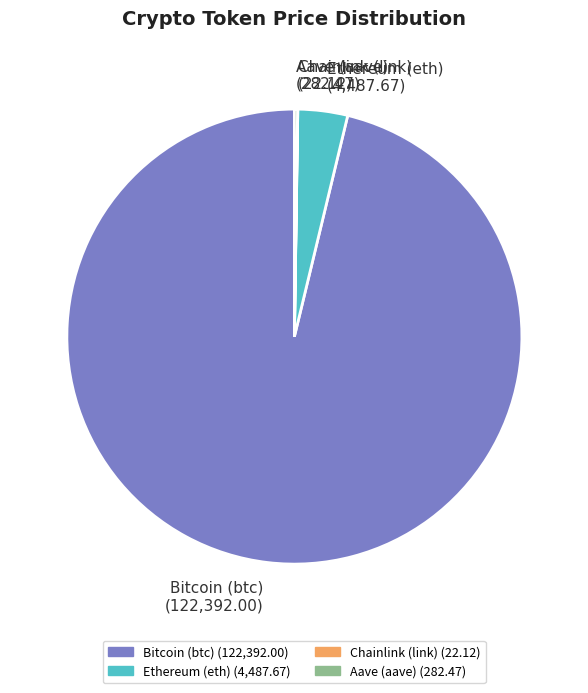

Is there a majority slice in this chart?

Yes